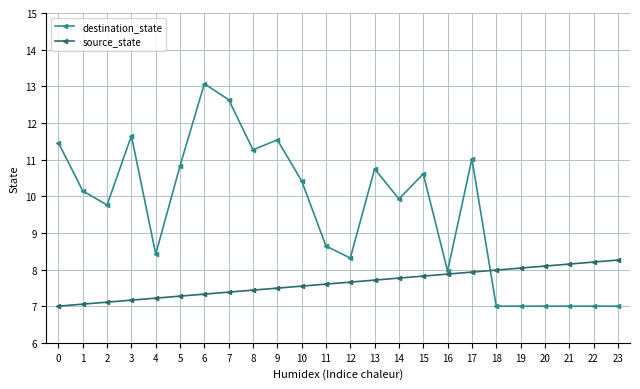

Which series has the largest range (max minus min)?

destination_state